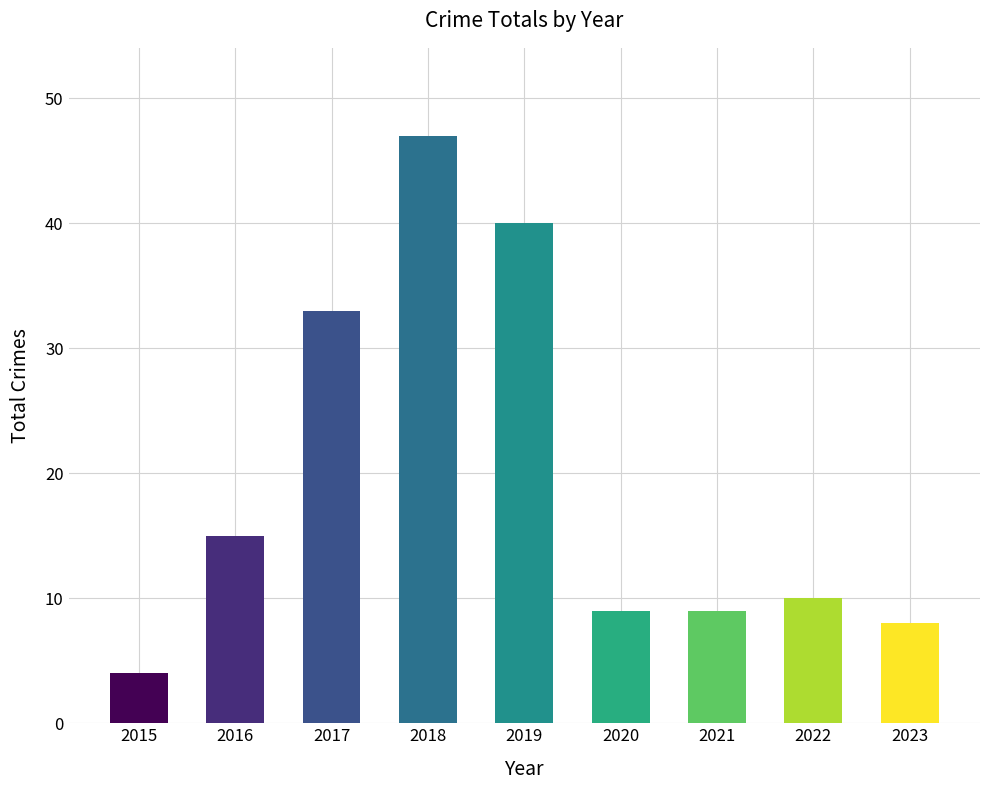

Reading right to left, what are all the values shown in this chart?

2023=8	2022=10	2021=9	2020=9	2019=40	2018=47	2017=33	2016=15	2015=4